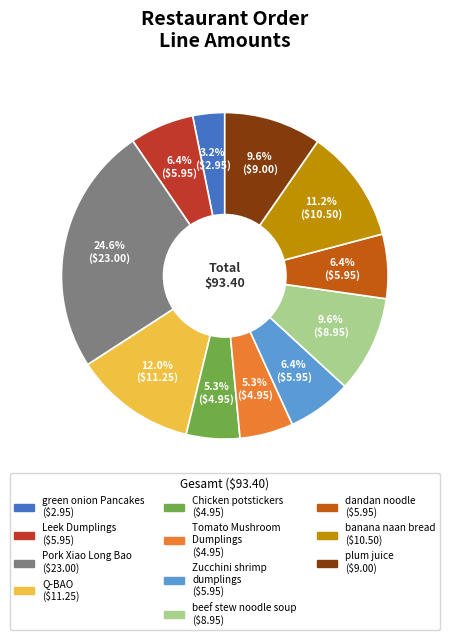

Does any single category account for the majority?

No